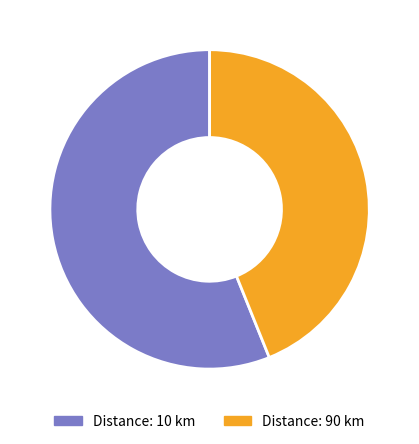

Is there a majority slice in this chart?

Yes